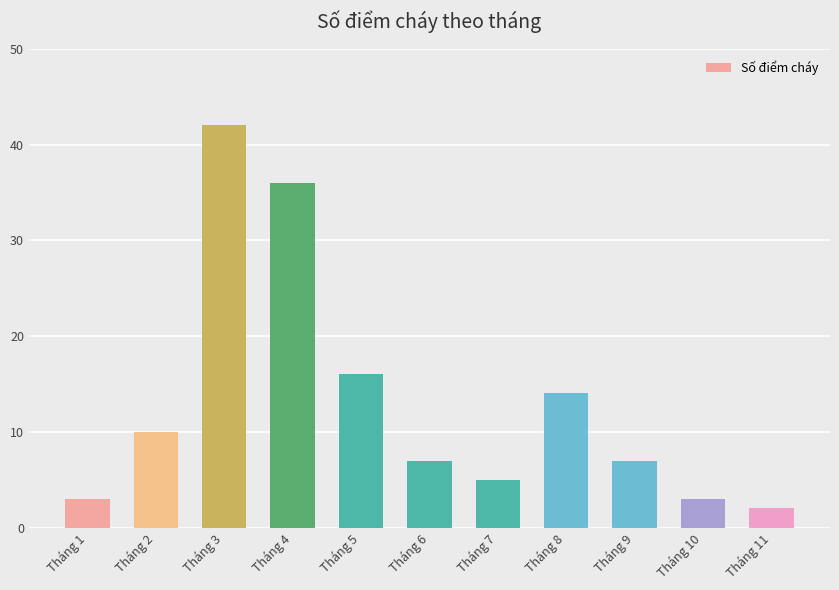

How many distinct data groups are displayed?

1